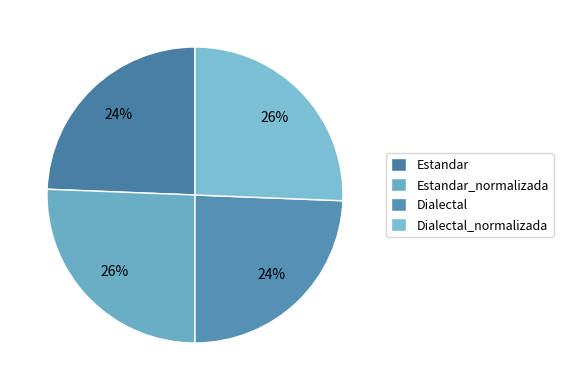

To the nearest percent, what percentage of the pie is Estandar?

24%